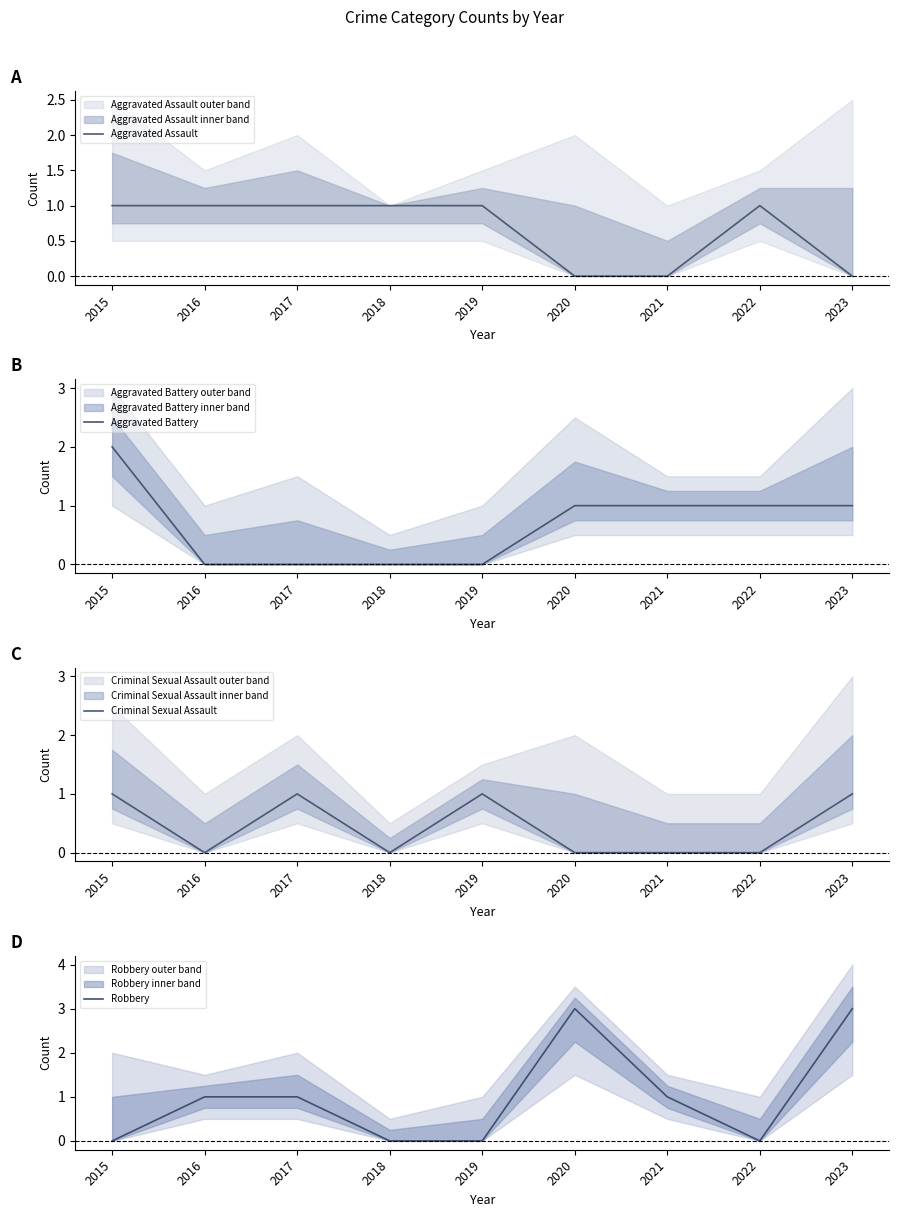

Is this an area chart (filled region under the line)?

No